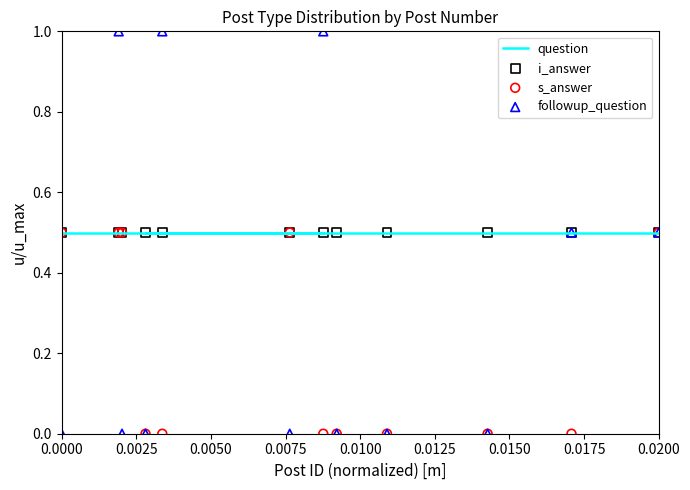

What are all the series names shown in the legend?

question, i_answer, s_answer, followup_question